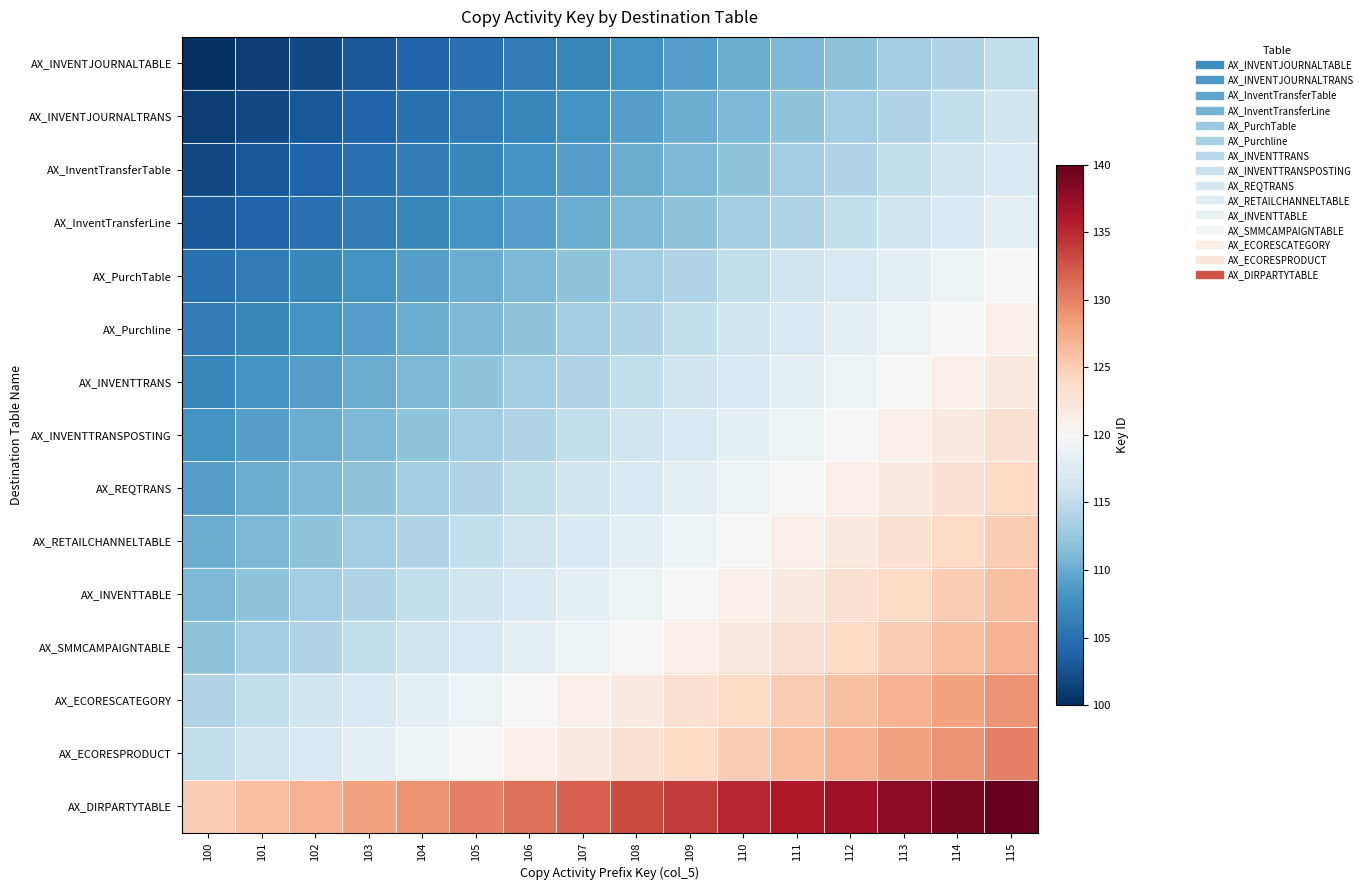

Reading right to left, list all the values displayed in this chart.

AX_INVENTJOURNALTABLE: 115=115	114=114	113=113	112=112	111=111	110=110	109=109	108=108	107=107	106=106	105=105	104=104	103=103	102=102	101=101	100=100
AX_INVENTJOURNALTRANS: 115=116	114=115	113=114	112=113	111=112	110=111	109=110	108=109	107=108	106=107	105=106	104=105	103=104	102=103	101=102	100=101
AX_InventTransferTable: 115=117	114=116	113=115	112=114	111=113	110=112	109=111	108=110	107=109	106=108	105=107	104=106	103=105	102=104	101=103	100=102
AX_InventTransferLine: 115=118	114=117	113=116	112=115	111=114	110=113	109=112	108=111	107=110	106=109	105=108	104=107	103=106	102=105	101=104	100=103
AX_PurchTable: 115=120	114=119	113=118	112=117	111=116	110=115	109=114	108=113	107=112	106=111	105=110	104=109	103=108	102=107	101=106	100=105
AX_Purchline: 115=121	114=120	113=119	112=118	111=117	110=116	109=115	108=114	107=113	106=112	105=111	104=110	103=109	102=108	101=107	100=106
AX_INVENTTRANS: 115=122	114=121	113=120	112=119	111=118	110=117	109=116	108=115	107=114	106=113	105=112	104=111	103=110	102=109	101=108	100=107
AX_INVENTTRANSPOSTING: 115=123	114=122	113=121	112=120	111=119	110=118	109=117	108=116	107=115	106=114	105=113	104=112	103=111	102=110	101=109	100=108
AX_REQTRANS: 115=124	114=123	113=122	112=121	111=120	110=119	109=118	108=117	107=116	106=115	105=114	104=113	103=112	102=111	101=110	100=109
AX_RETAILCHANNELTABLE: 115=125	114=124	113=123	112=122	111=121	110=120	109=119	108=118	107=117	106=116	105=115	104=114	103=113	102=112	101=111	100=110
AX_INVENTTABLE: 115=126	114=125	113=124	112=123	111=122	110=121	109=120	108=119	107=118	106=117	105=116	104=115	103=114	102=113	101=112	100=111
AX_SMMCAMPAIGNTABLE: 115=127	114=126	113=125	112=124	111=123	110=122	109=121	108=120	107=119	106=118	105=117	104=116	103=115	102=114	101=113	100=112
AX_ECORESCATEGORY: 115=129	114=128	113=127	112=126	111=125	110=124	109=123	108=122	107=121	106=120	105=119	104=118	103=117	102=116	101=115	100=114
AX_ECORESPRODUCT: 115=130	114=129	113=128	112=127	111=126	110=125	109=124	108=123	107=122	106=121	105=120	104=119	103=118	102=117	101=116	100=115
AX_DIRPARTYTABLE: 115=140	114=139	113=138	112=137	111=136	110=135	109=134	108=133	107=132	106=131	105=130	104=129	103=128	102=127	101=126	100=125